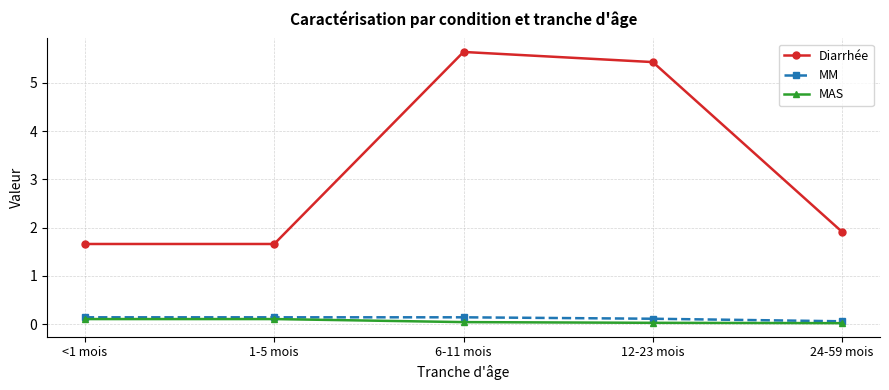

True or false: Diarrhée has more than 2 points higher than both neighbors.

False